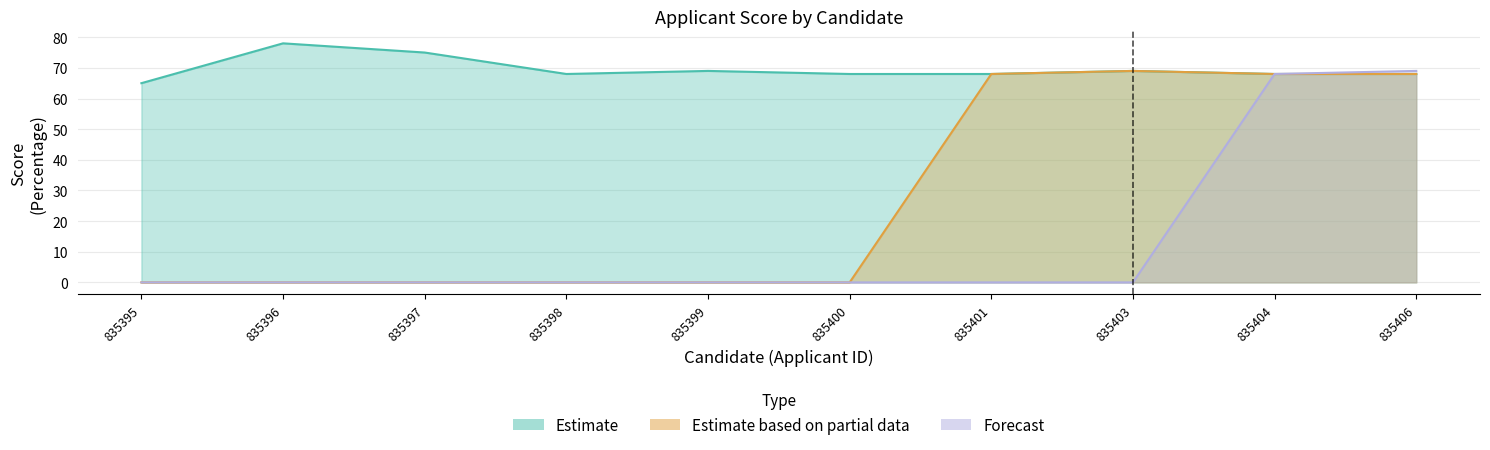

In Estimate based on partial data, how many points are higher than both neighbors (excluding endpoints)?

1